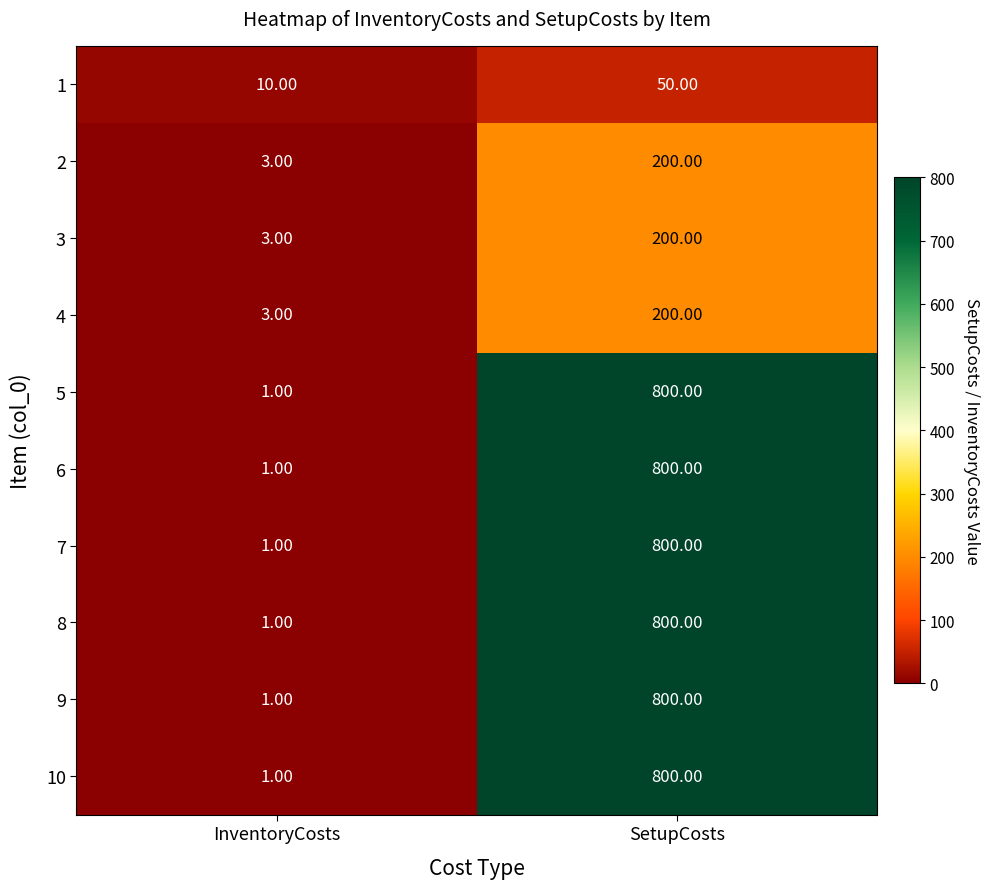

What is the difference between the 6 values at InventoryCosts and SetupCosts?

799